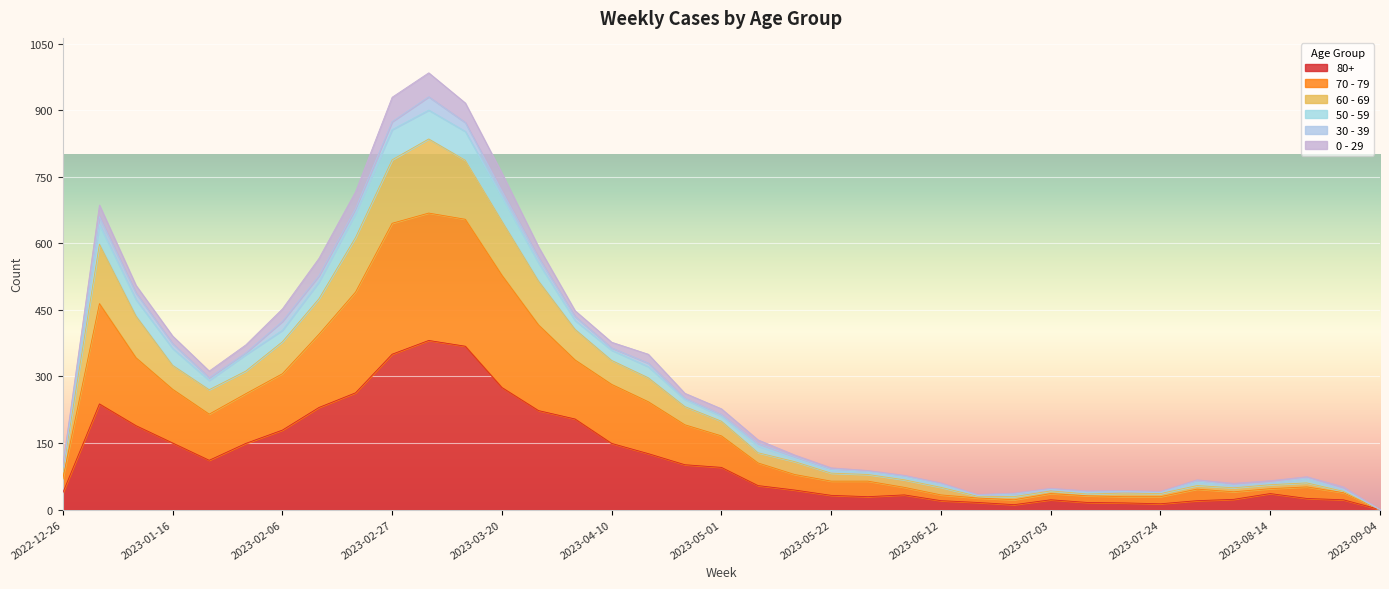

True or false: 50 - 59 has more than 0 interior local peaks.

True